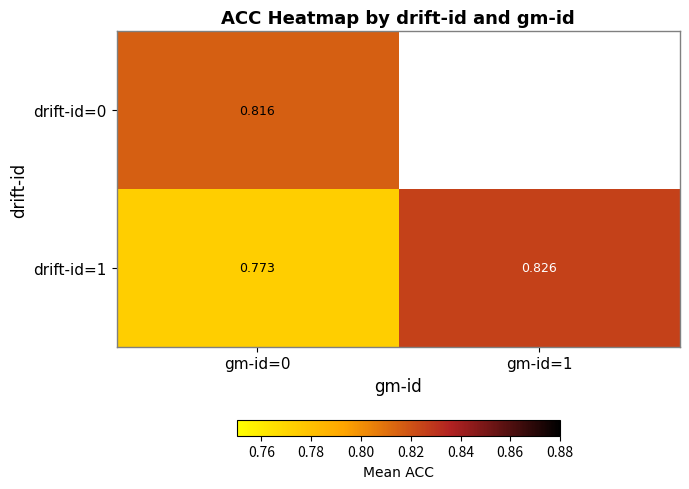

What is the difference between the maximum and minimum values in the drift-id=1 series?

0.1